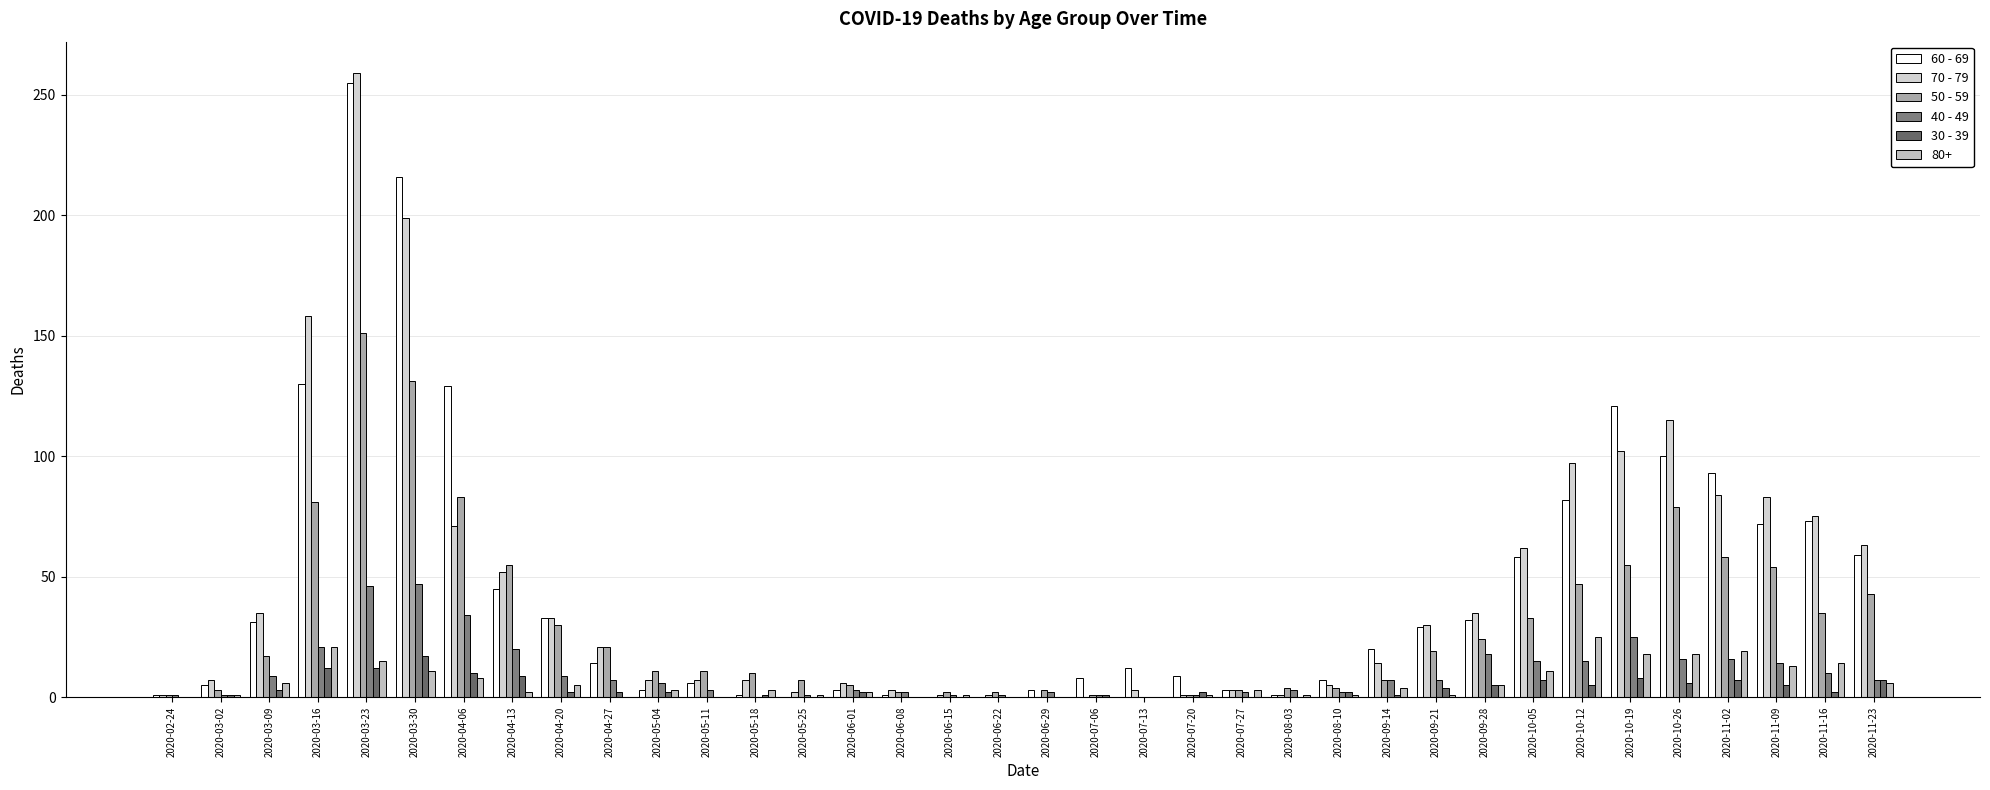

How many series are shown in this chart?

6